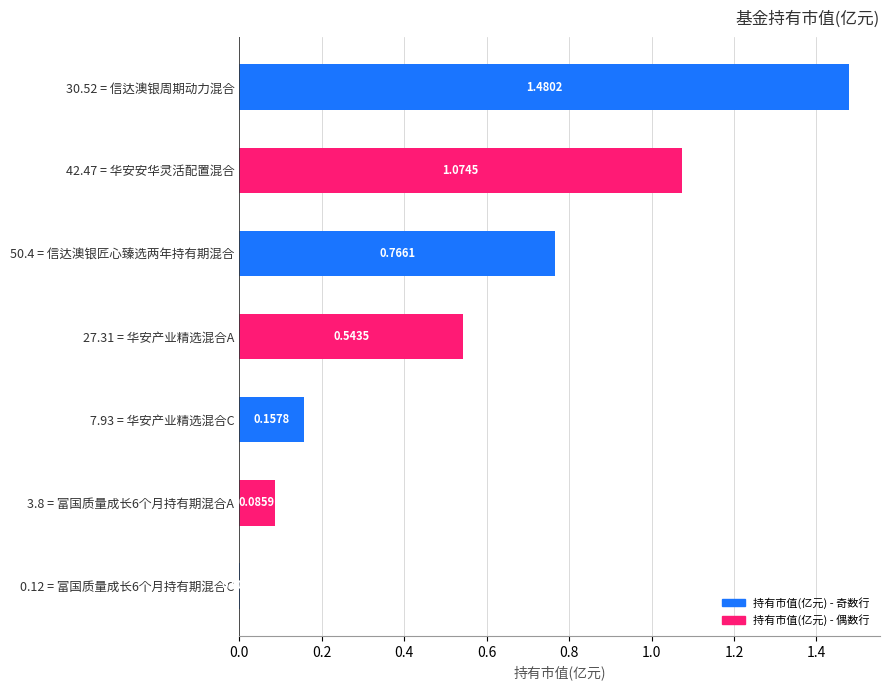

Which has a higher value, 7.93 = 华安产业精选混合C or 0.12 = 富国质量成长6个月持有期混合C?

7.93 = 华安产业精选混合C